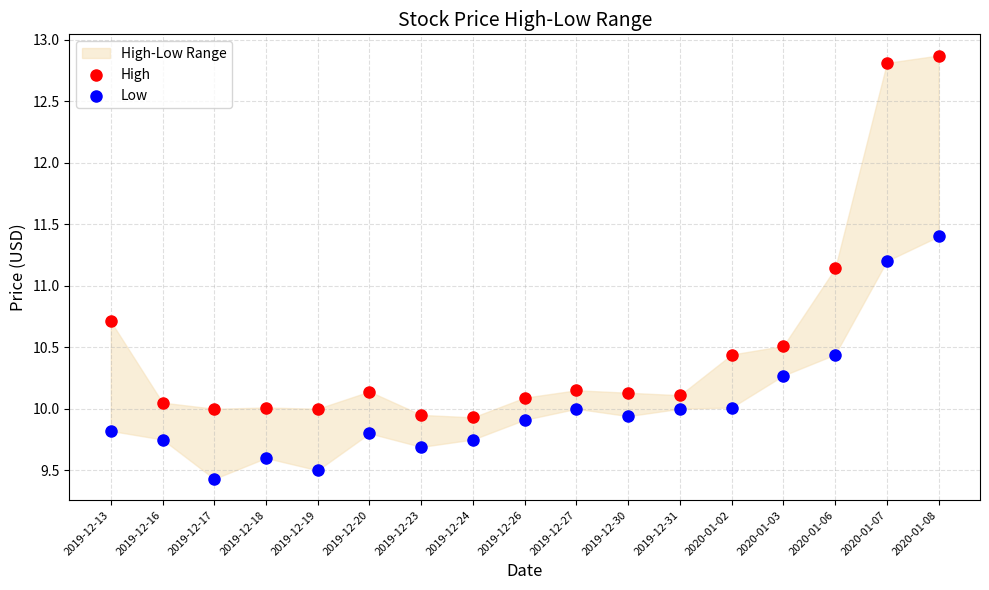

Across all data points, what is the range of Y values (max minus min)?

3.4